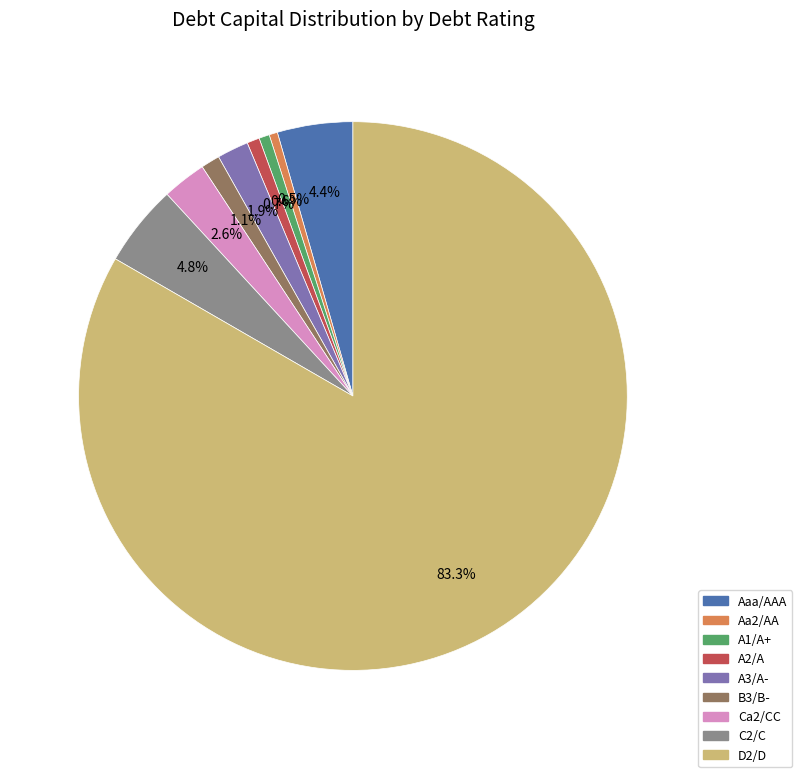

Count the number of slices in the pie.

9